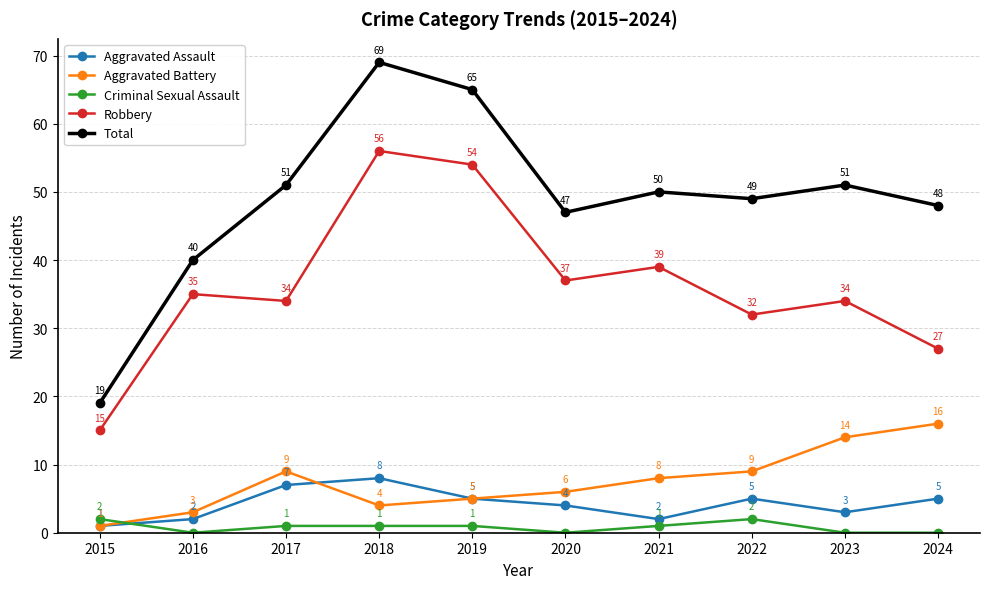

What is the highest value of the Total series?

69